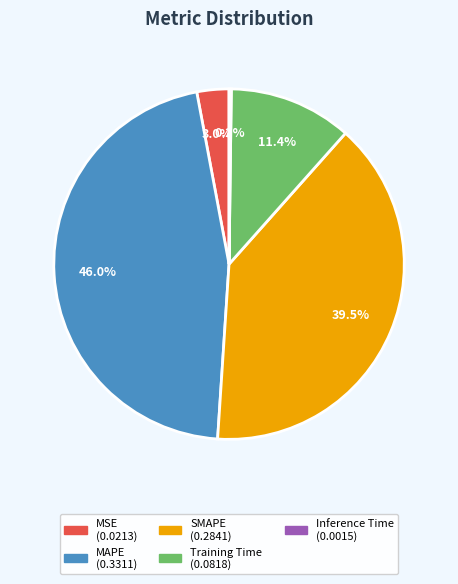

Is it true that MAPE is 38% of the pie?

False